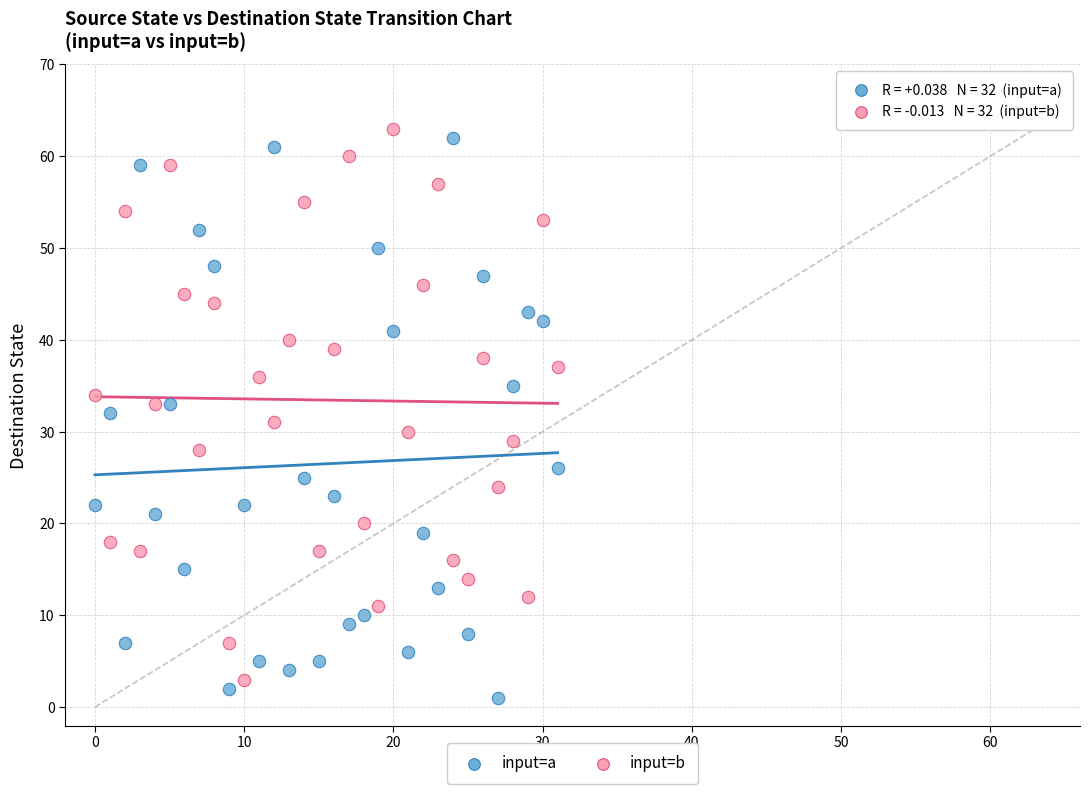

Across all data points, what is the range of Y values (max minus min)?

62